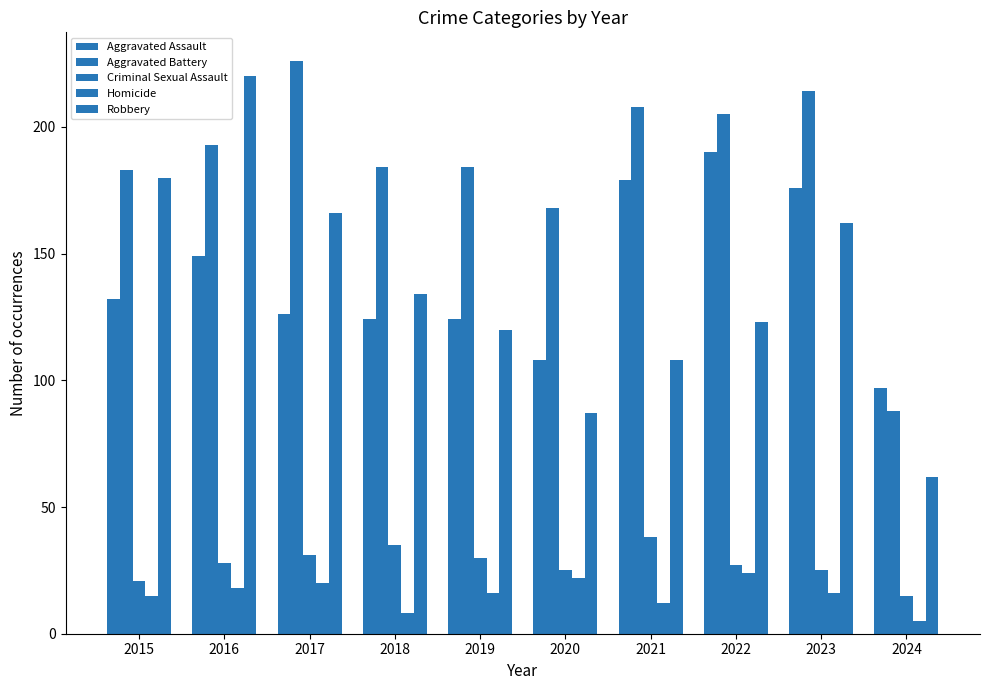

Does the chart contain any negative values?

No